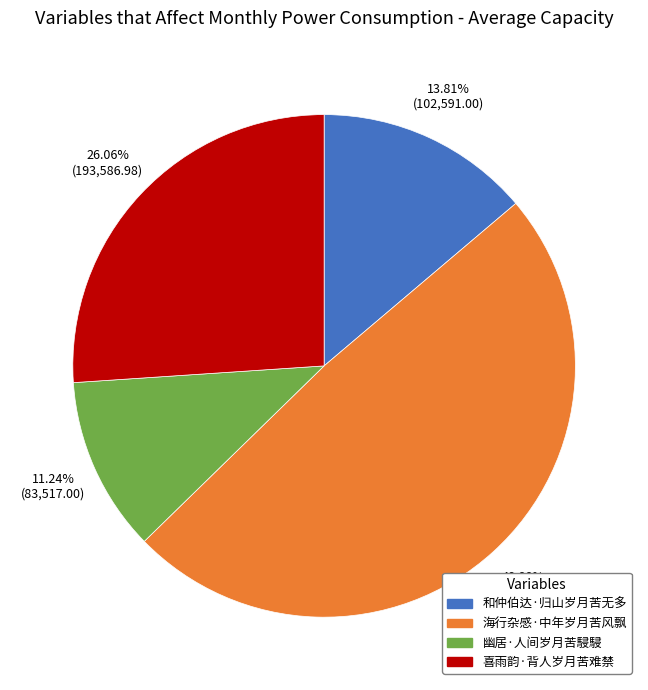

The 和仲伯达·归山岁月苦无多 slice represents 3% of the pie. True or false?

False